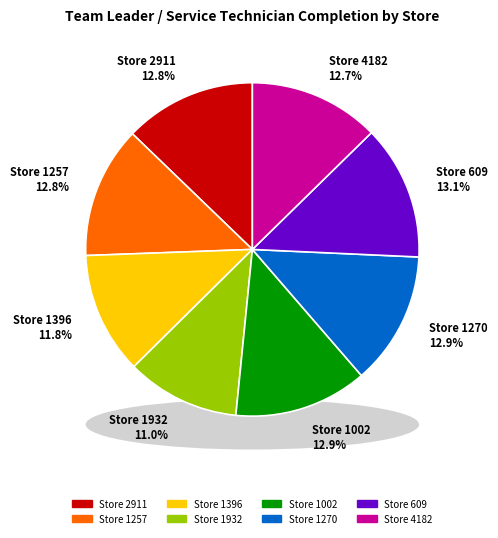

How many slices are in this pie chart?

8